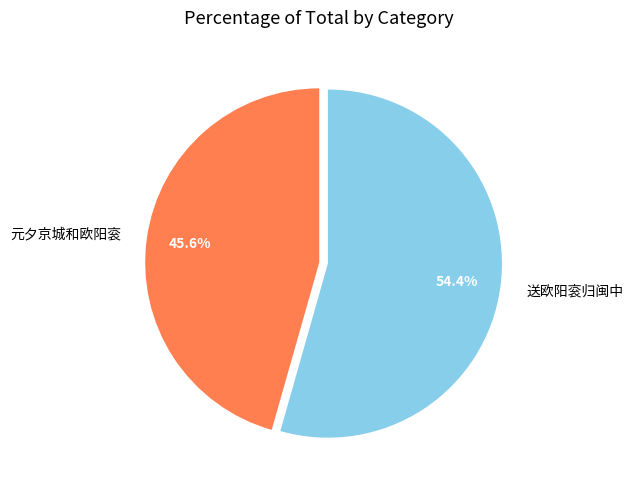

Count the number of slices in the pie.

2